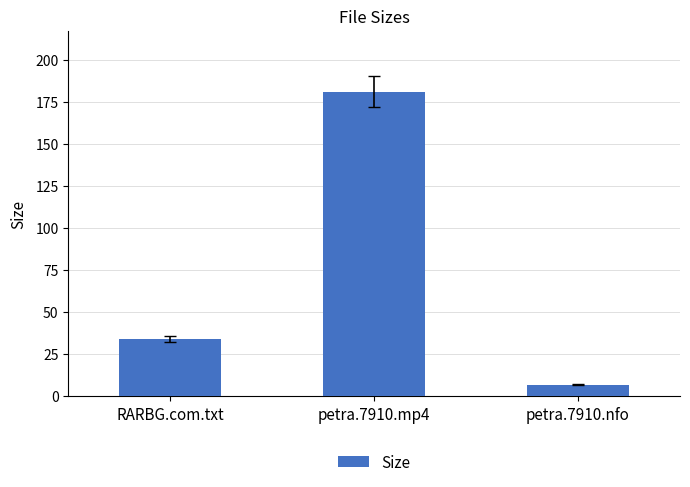

How many series are shown in this chart?

1